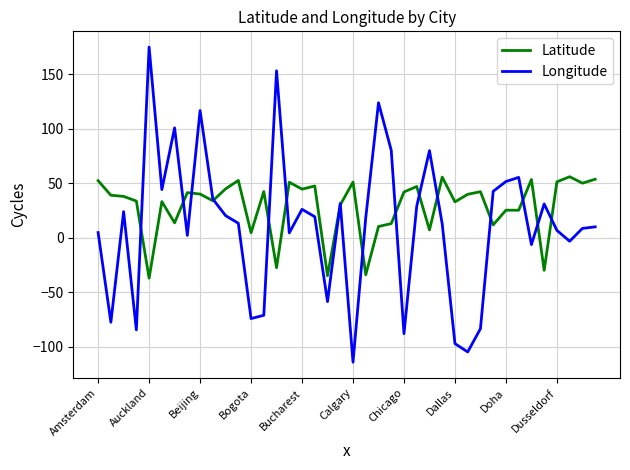

What is the minimum value for Longitude?

-114.1